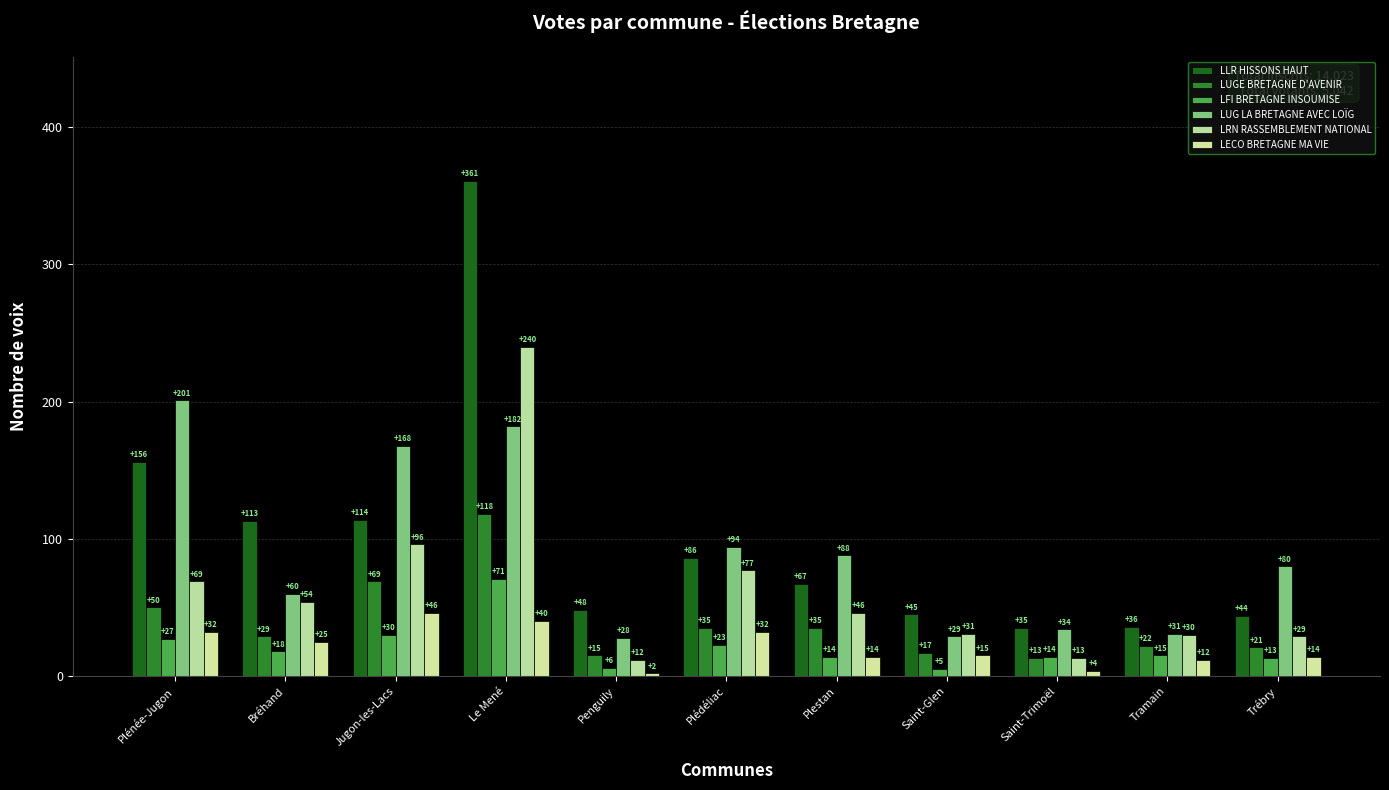

At which category is the sum across all series the highest?

Le Mené